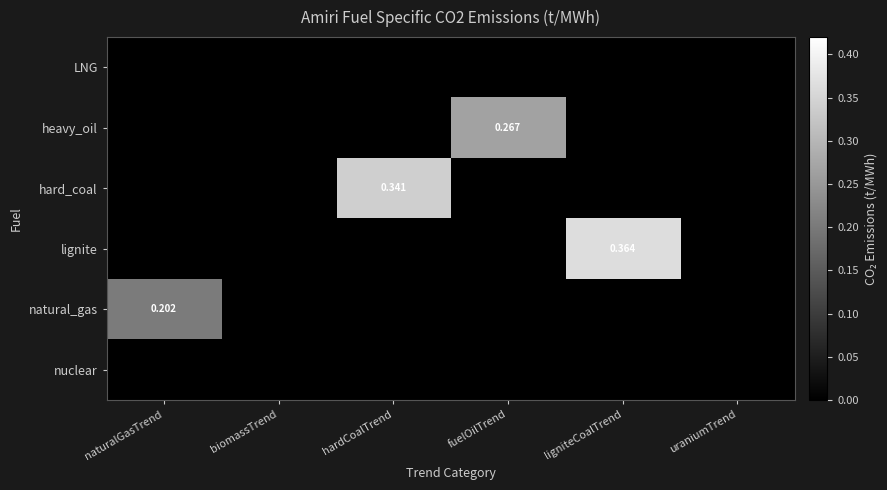

Which series has the largest total across all categories?

lignite